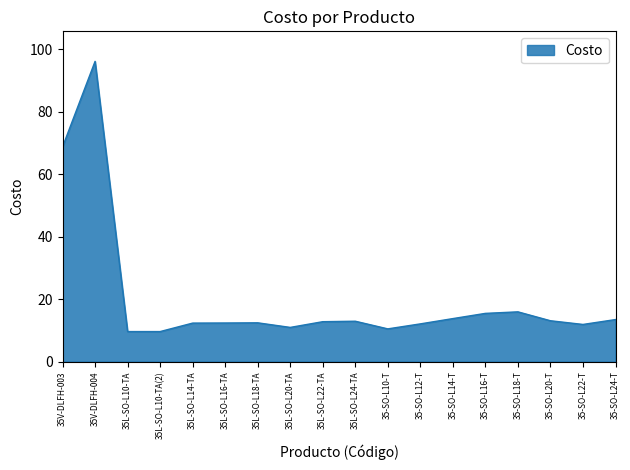

What is the change in value from 35-SO-L14-T to 35-SO-L20-T?

-0.7